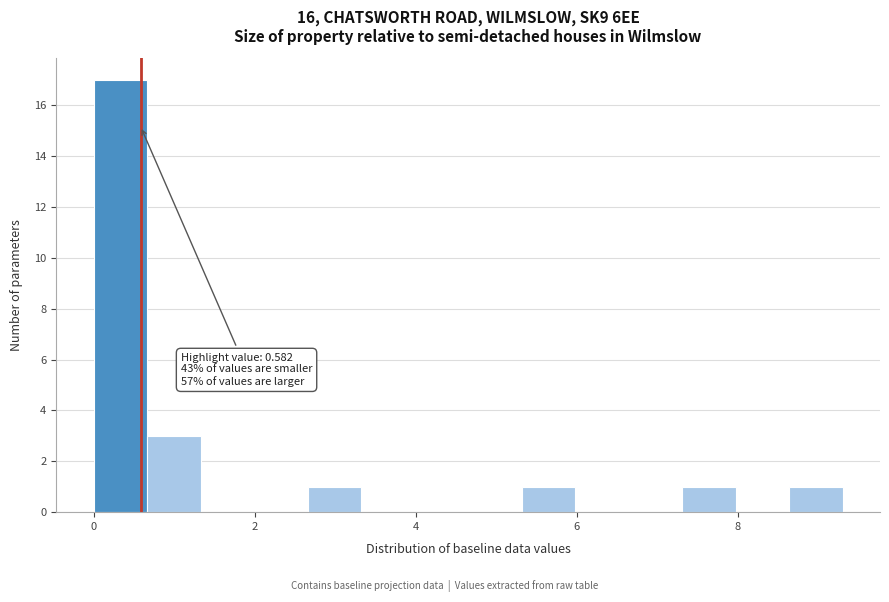

Around what value on the x-axis is the tallest bar? Give the approximate position of its centre, as read against the axis.

0.4